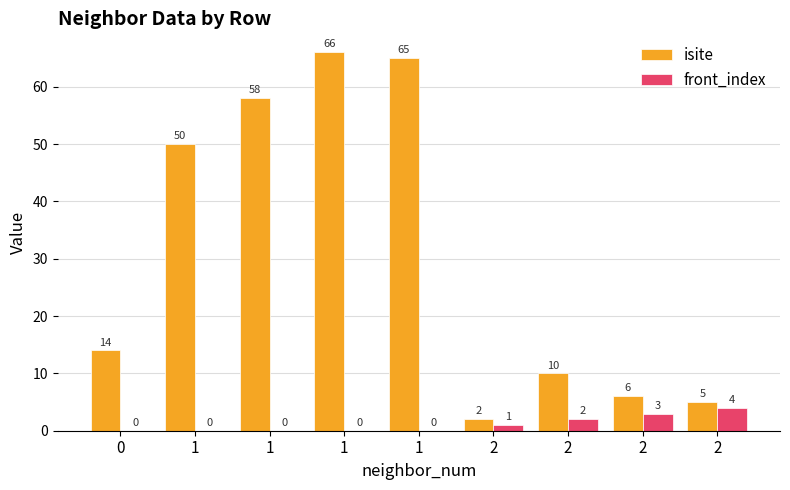

What is the highest value of the front_index series?

4